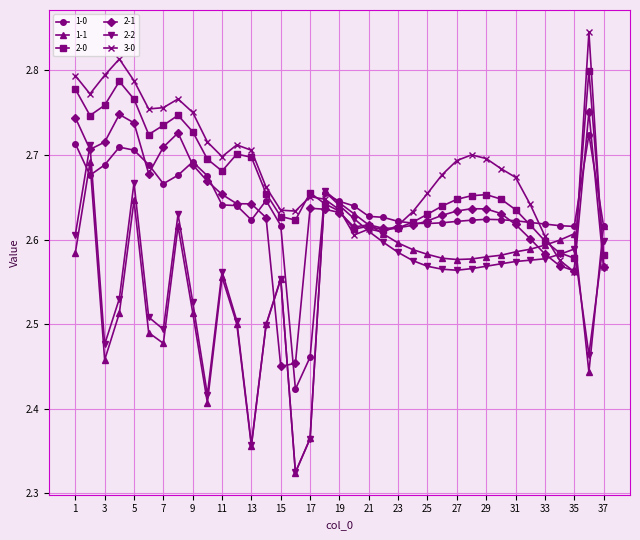

At how many categories does at least one series exceed 2?

37